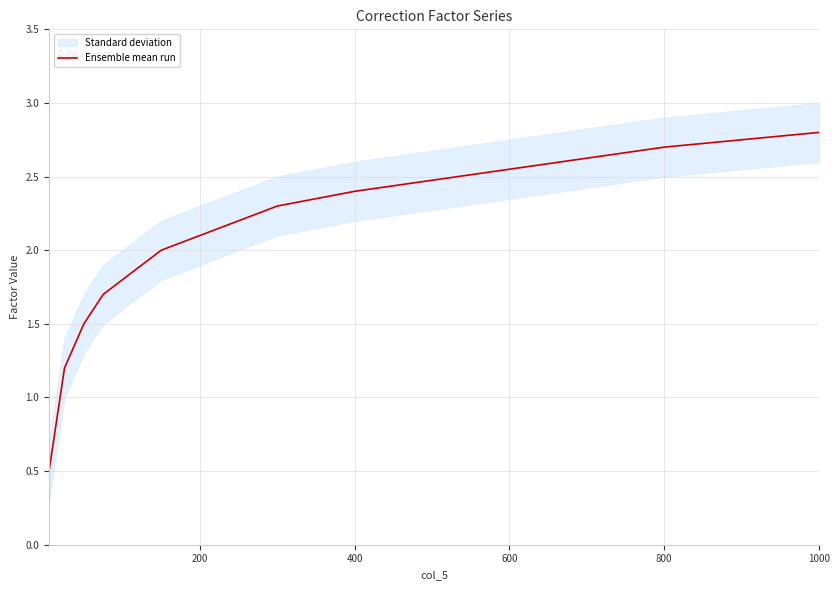

At which label does Ensemble mean run reach its peak?

1000